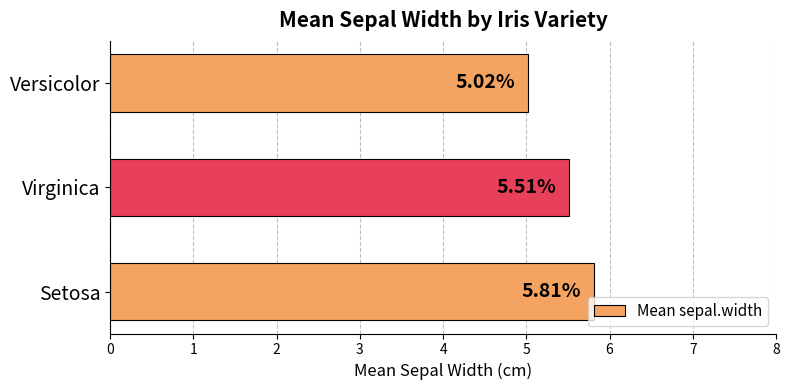

Are the bars grouped side by side (vs. stacked)?

No